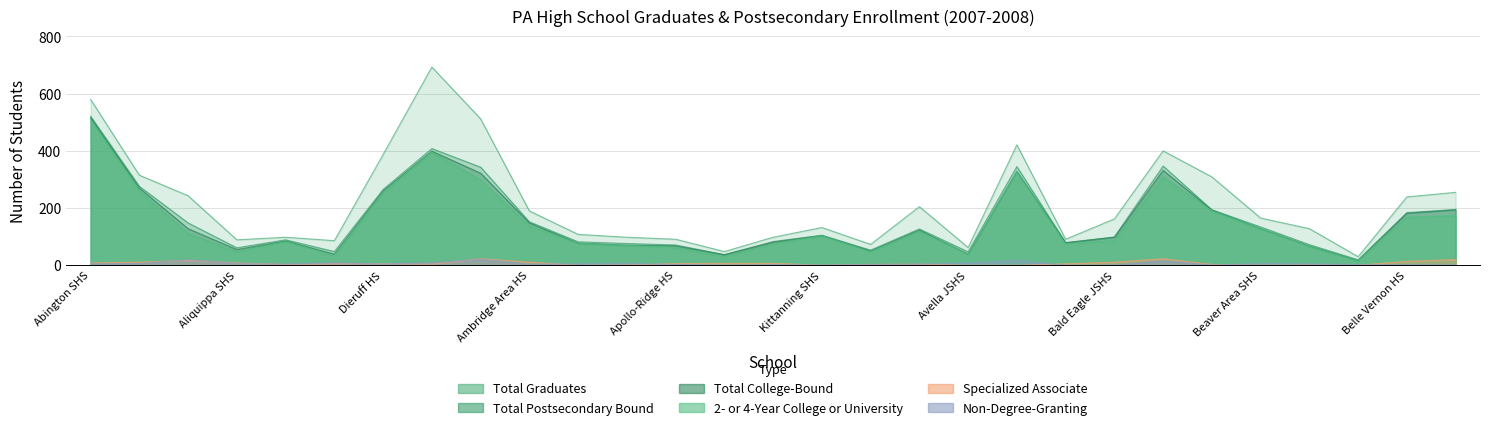

True or false: Total Graduates has a value of 355 at Albert Gallatin SHS.

False